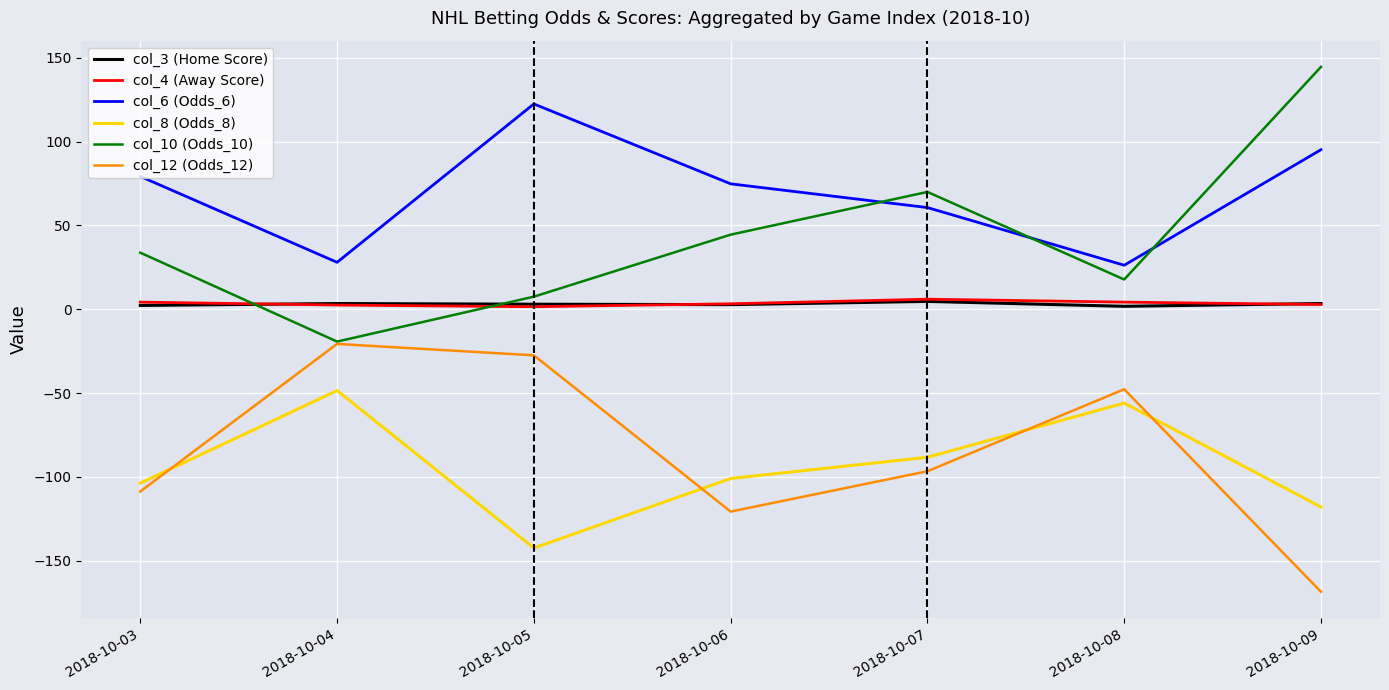

The value of col_8 (Odds_8) at 2018-10-04 is -48.5. True or false?

True